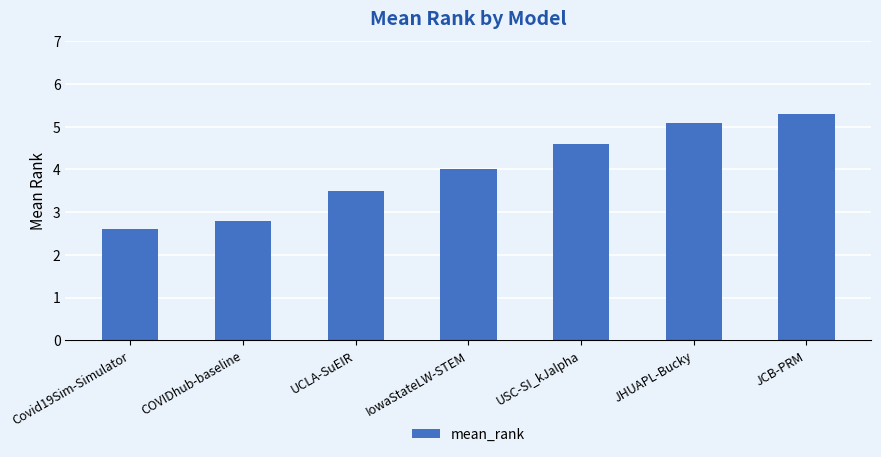

What is the average value?

4.0